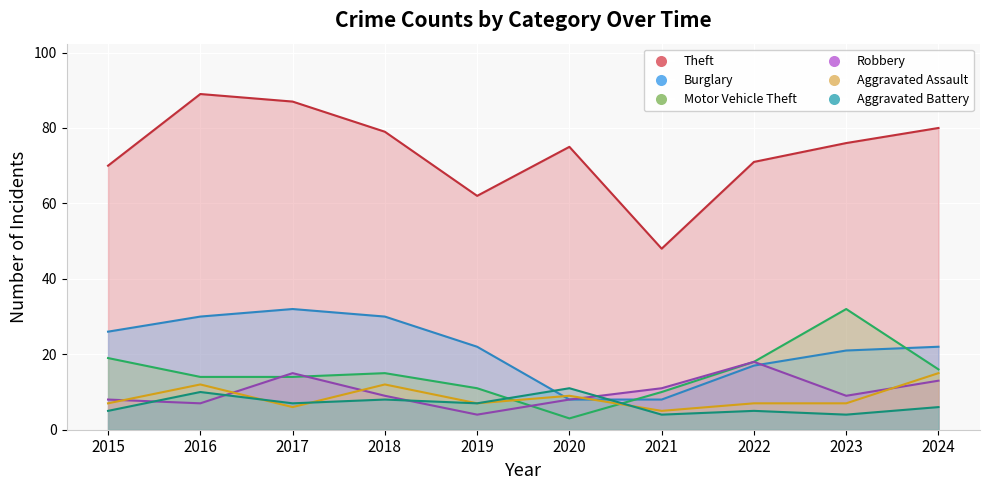

What is the difference between the maximum and minimum values in the Theft series?

41